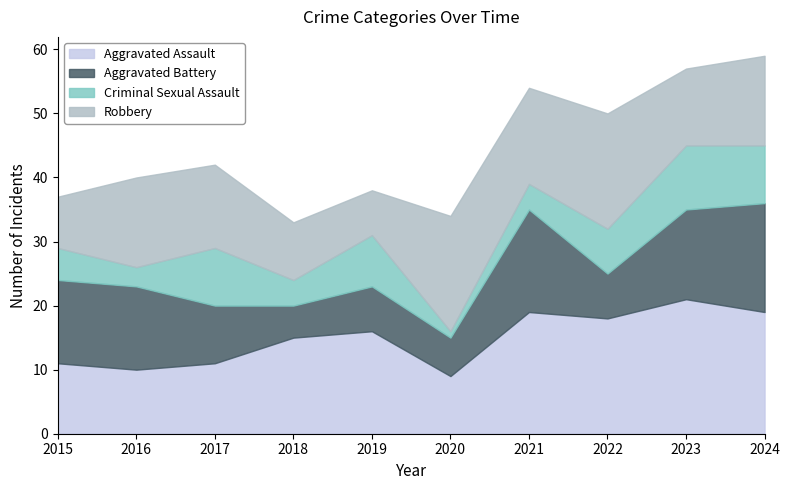

The Aggravated Battery series shows 1 at 2018. True or false?

False